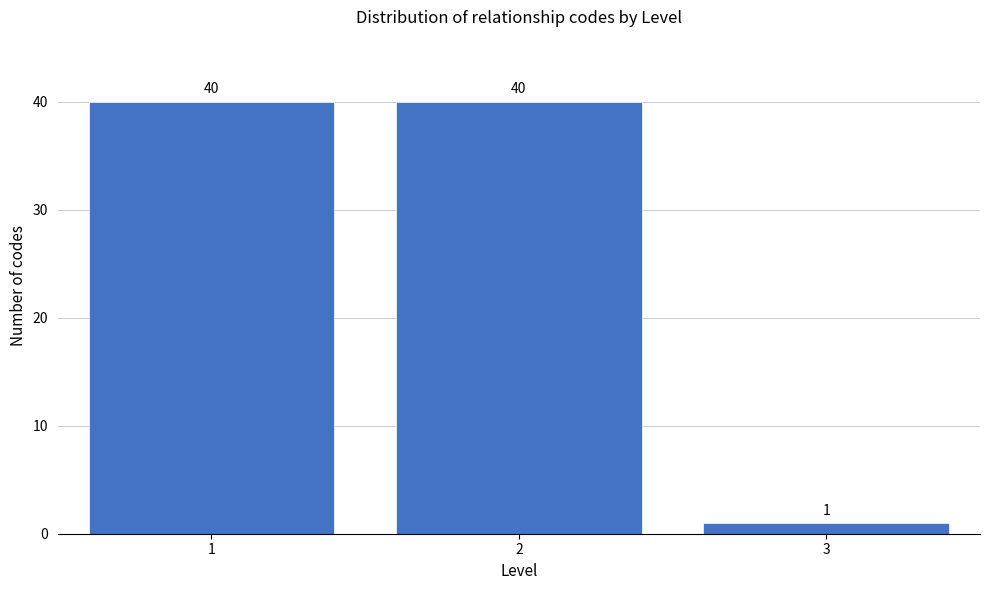

Reading left to right, extract all data points from this chart.

1=40	2=40	3=1